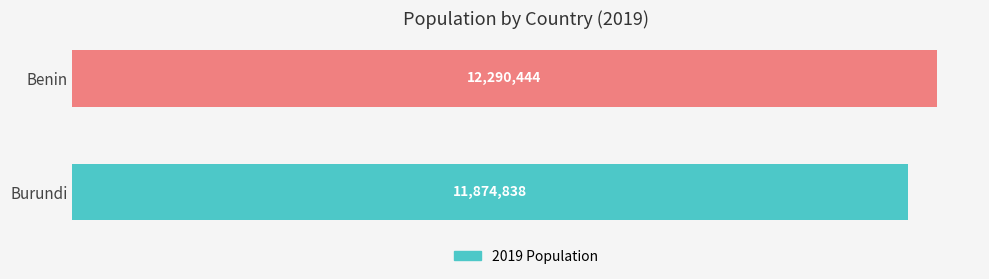

List the labels in order of value, smallest first.

Burundi, Benin